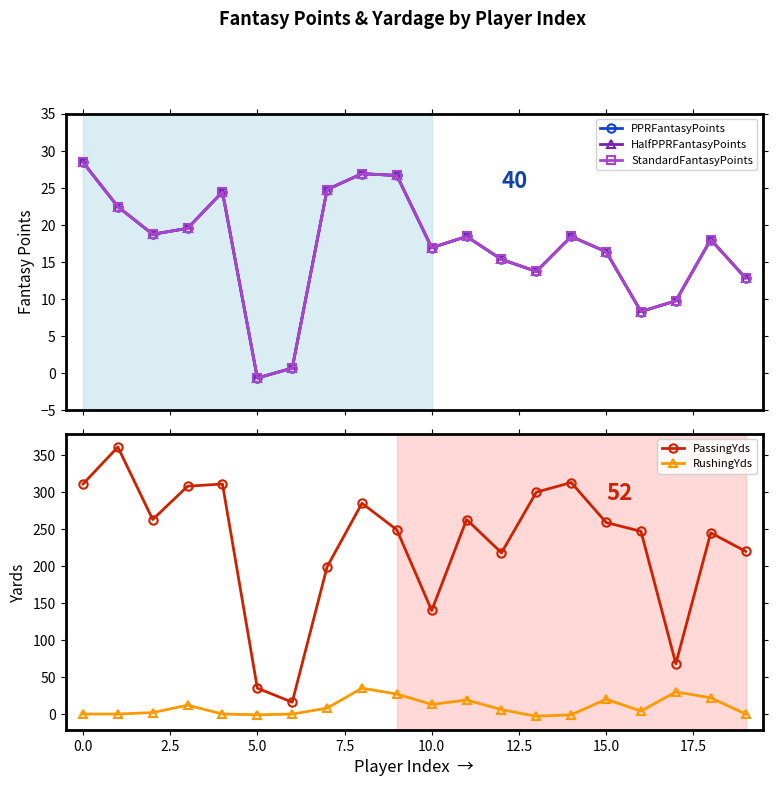

How many interior local valleys does the StandardFantasyPoints series have?

5